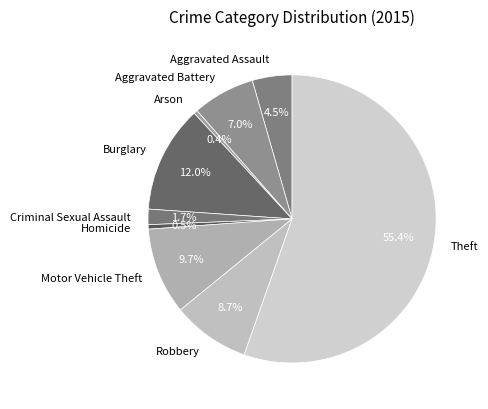

To the nearest percent, what is the difference between the Theft and Burglary slice percentages?

43%